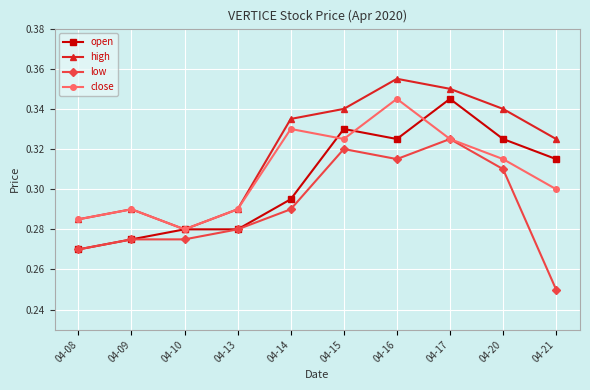

Is it true that high equals 0.4 at 04-09?

False